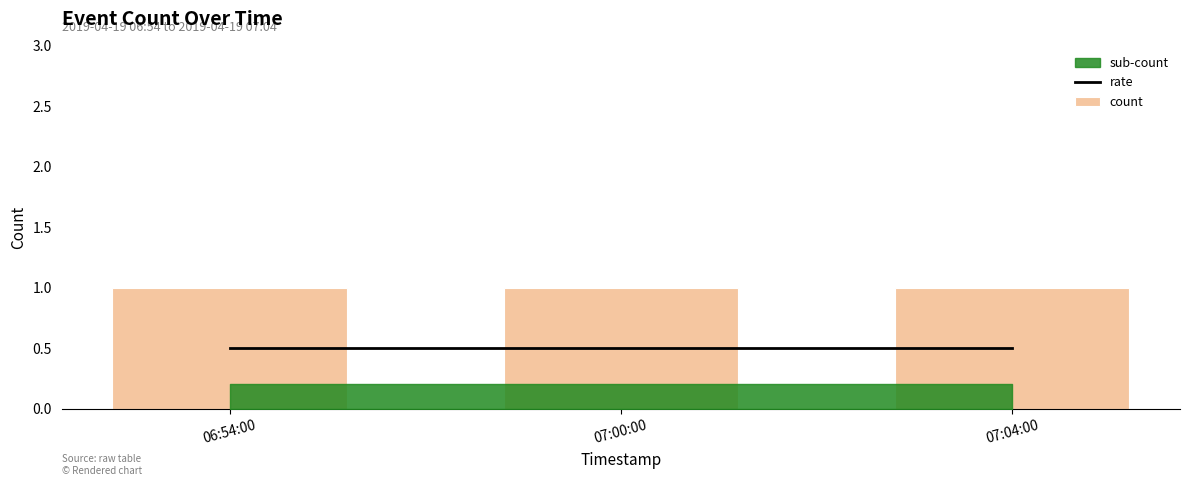

What is the minimum value for rate?

0.5